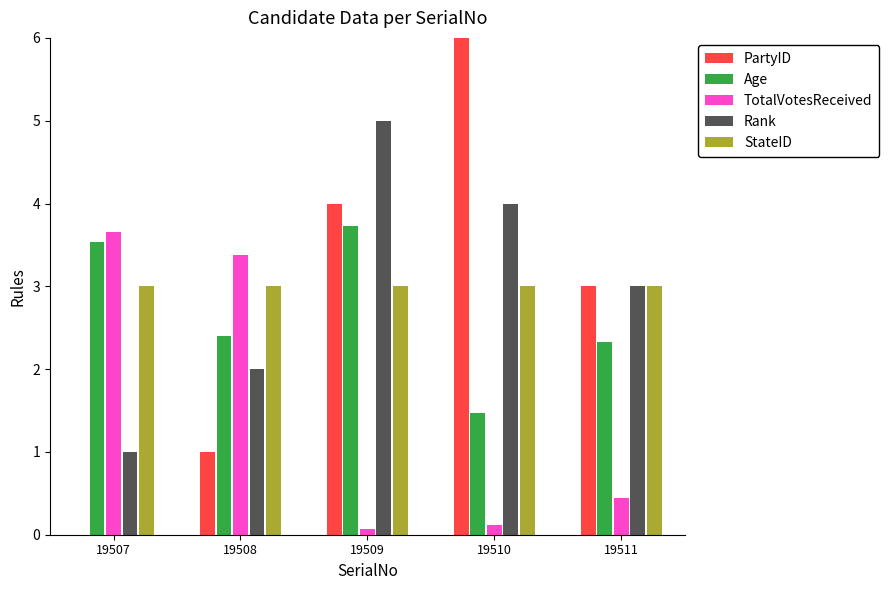

What are all the series names shown in the legend?

PartyID, Age, TotalVotesReceived, Rank, StateID